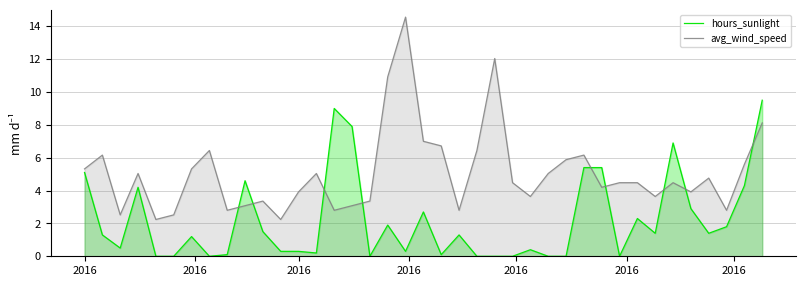

The hours_sunlight series shows 1.9 at 2016. True or false?

False